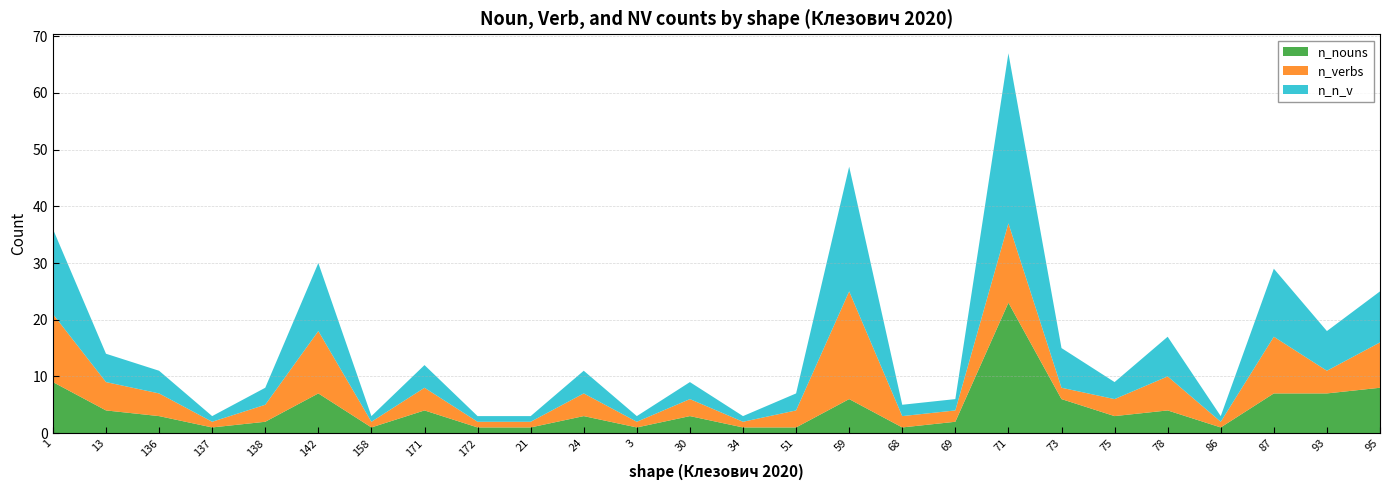

Reading left to right, list all the values displayed in this chart.

n_nouns: 1=9	13=4	136=3	137=1	138=2	142=7	158=1	171=4	172=1	21=1	24=3	3=1	30=3	34=1	51=1	59=6	68=1	69=2	71=23	73=6	75=3	78=4	86=1	87=7	93=7	95=8
n_verbs: 1=12	13=5	136=4	137=1	138=3	142=11	158=1	171=4	172=1	21=1	24=4	3=1	30=3	34=1	51=3	59=19	68=2	69=2	71=14	73=2	75=3	78=6	86=1	87=10	93=4	95=8
n_n_v: 1=15	13=5	136=4	137=1	138=3	142=12	158=1	171=4	172=1	21=1	24=4	3=1	30=3	34=1	51=3	59=22	68=2	69=2	71=30	73=7	75=3	78=7	86=1	87=12	93=7	95=9